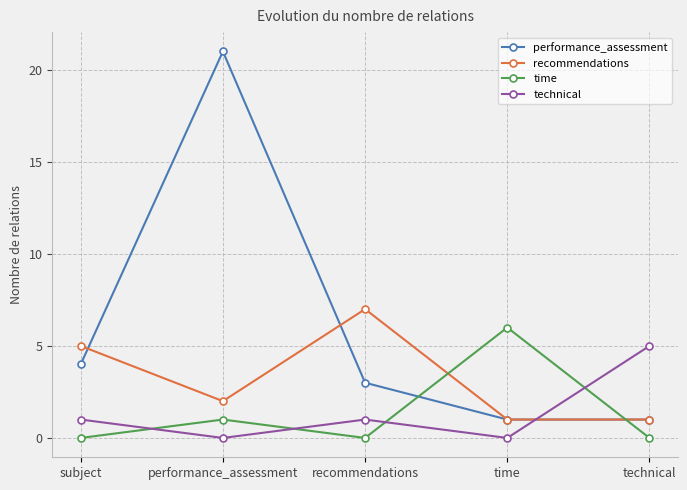

Reading left to right, transcribe all the data shown in this chart.

performance_assessment: subject=4	performance_assessment=21	recommendations=3	time=1	technical=1
recommendations: subject=5	performance_assessment=2	recommendations=7	time=1	technical=1
time: subject=0	performance_assessment=1	recommendations=0	time=6	technical=0
technical: subject=1	performance_assessment=0	recommendations=1	time=0	technical=5